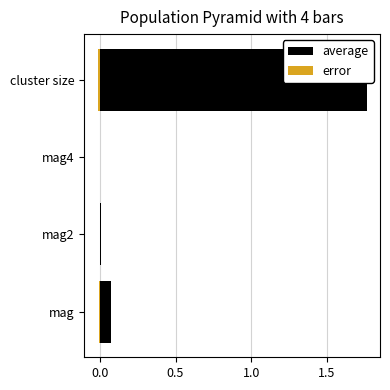

The error series shows -0.0 at mag. True or false?

False